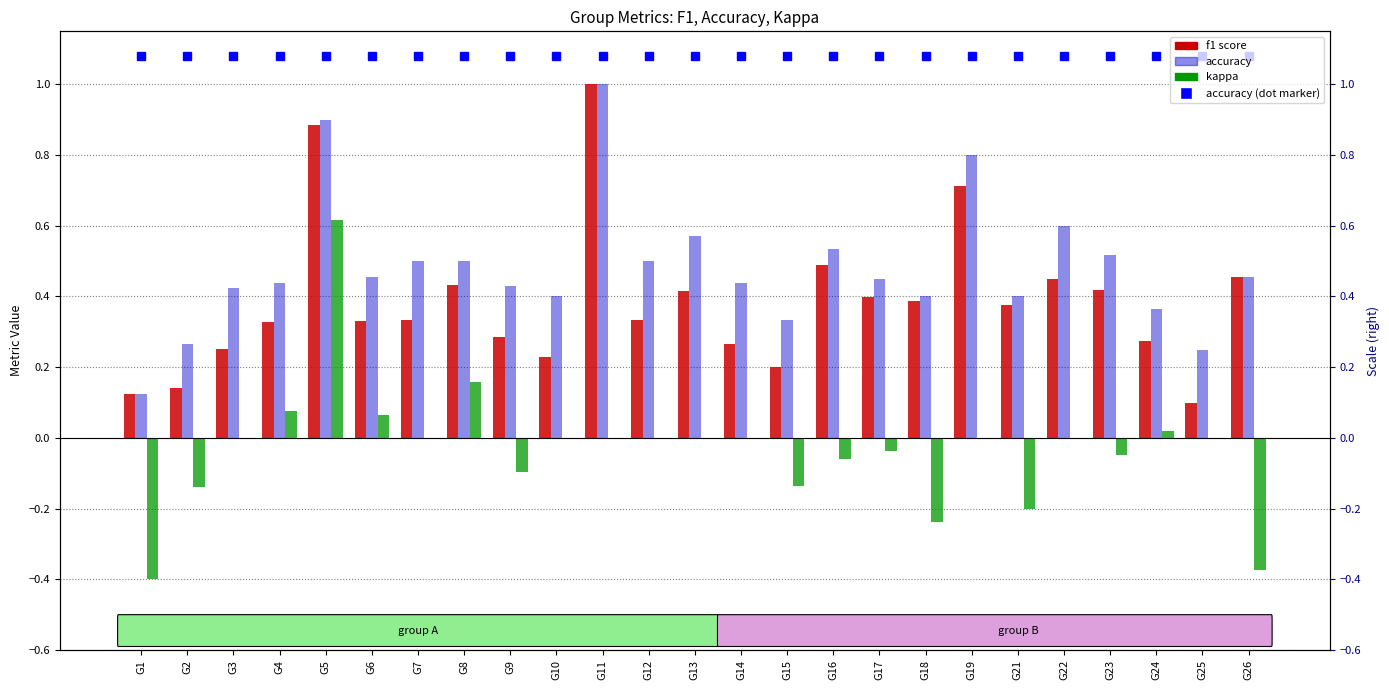

Reading left to right, what are all the values shown in this chart?

f1: G1=0.1	G2=0.1	G3=0.3	G4=0.3	G5=0.9	G6=0.3	G7=0.3	G8=0.4	G9=0.3	G10=0.2	G11=1.0	G12=0.3	G13=0.4	G14=0.3	G15=0.2	G16=0.5	G17=0.4	G18=0.4	G19=0.7	G21=0.4	G22=0.5	G23=0.4	G24=0.3	G25=0.1	G26=0.5
accuracy: G1=0.1	G2=0.3	G3=0.4	G4=0.4	G5=0.9	G6=0.5	G7=0.5	G8=0.5	G9=0.4	G10=0.4	G11=1.0	G12=0.5	G13=0.6	G14=0.4	G15=0.3	G16=0.5	G17=0.5	G18=0.4	G19=0.8	G21=0.4	G22=0.6	G23=0.5	G24=0.4	G25=0.2	G26=0.5
kappa: G1=-0.4	G2=-0.1	G3=0.0	G4=0.1	G5=0.6	G6=0.1	G7=0.0	G8=0.2	G9=-0.1	G10=0.0	G11=0.0	G12=0.0	G13=0.0	G14=0.0	G15=-0.1	G16=-0.1	G17=-0.0	G18=-0.2	G19=0.0	G21=-0.2	G22=0.0	G23=-0.0	G24=0.0	G25=0.0	G26=-0.4